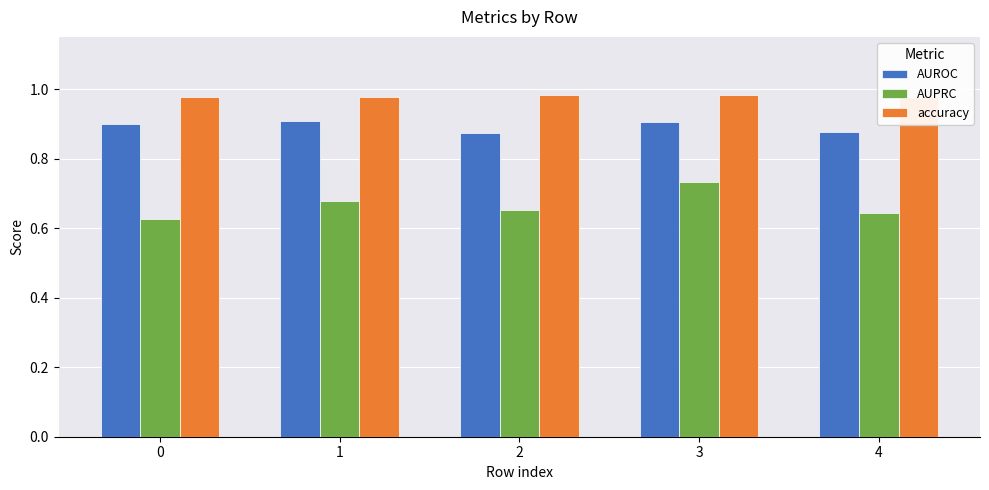

Does the chart contain stacked bars?

No